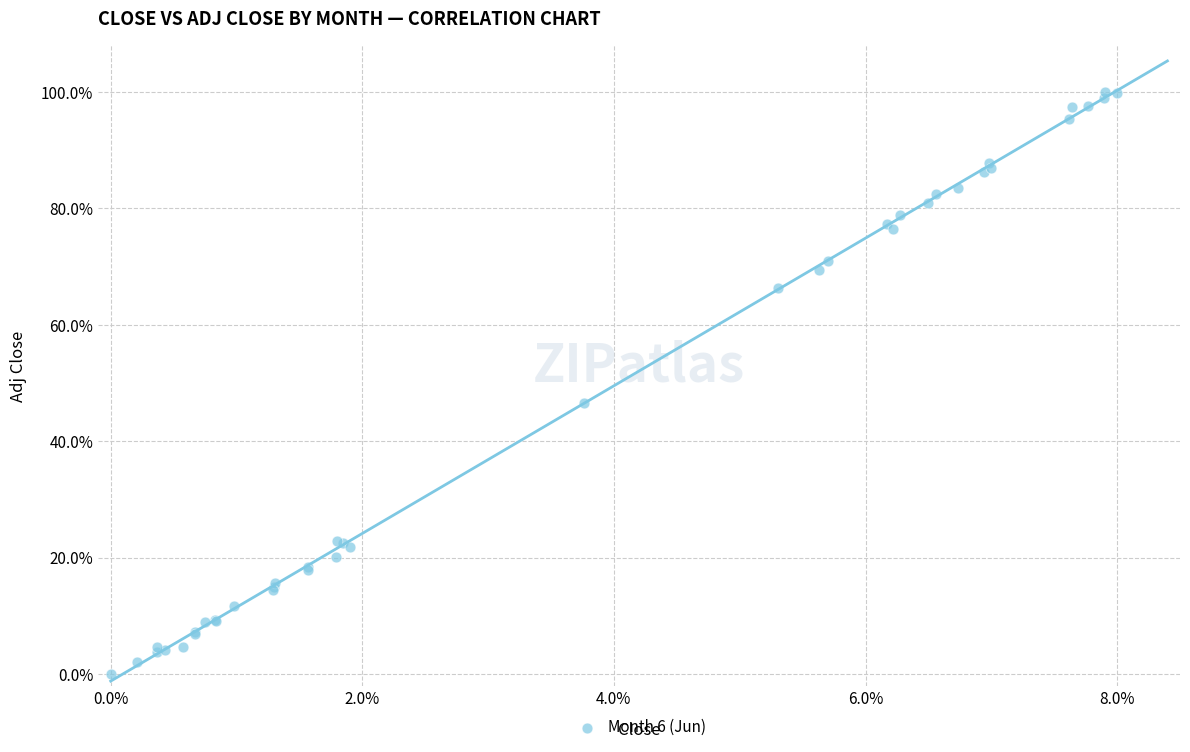

What Y value in the scatter plot is closest to 50?

46.5